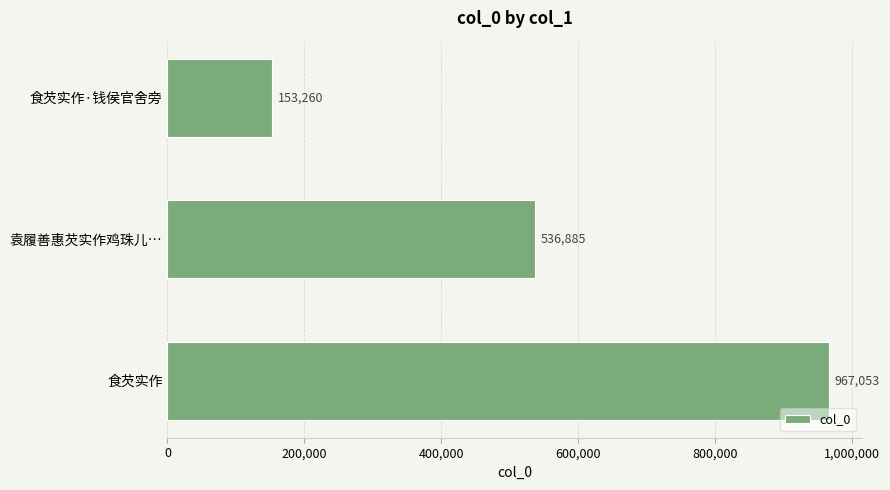

At which label is the value closest to 560156?

袁履善惠芡实作鸡珠儿…